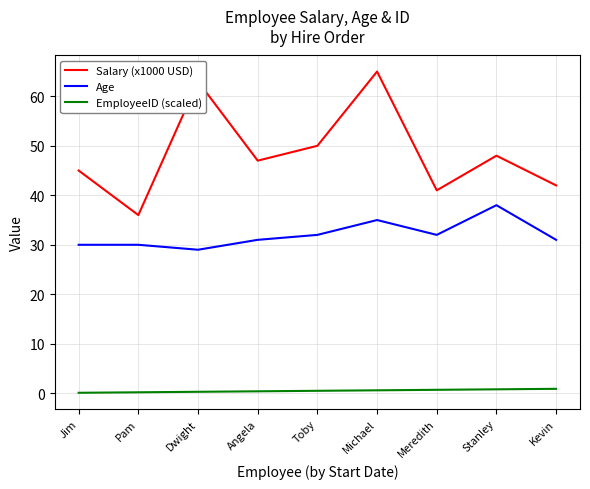

Which series has the largest total across all categories?

Salary (x1000 USD)